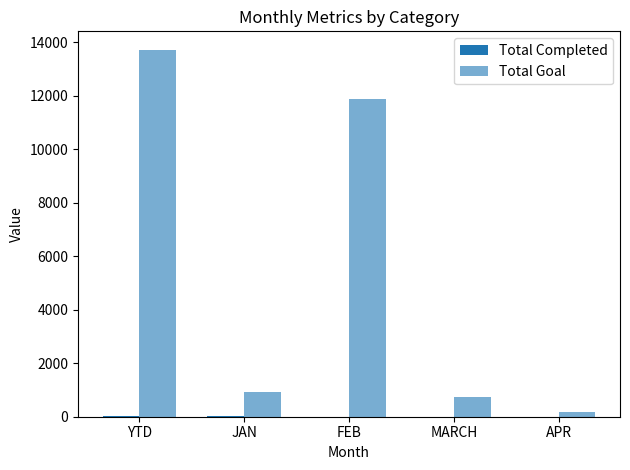

Between YTD and MARCH, which series saw the biggest shift?

Total Goal